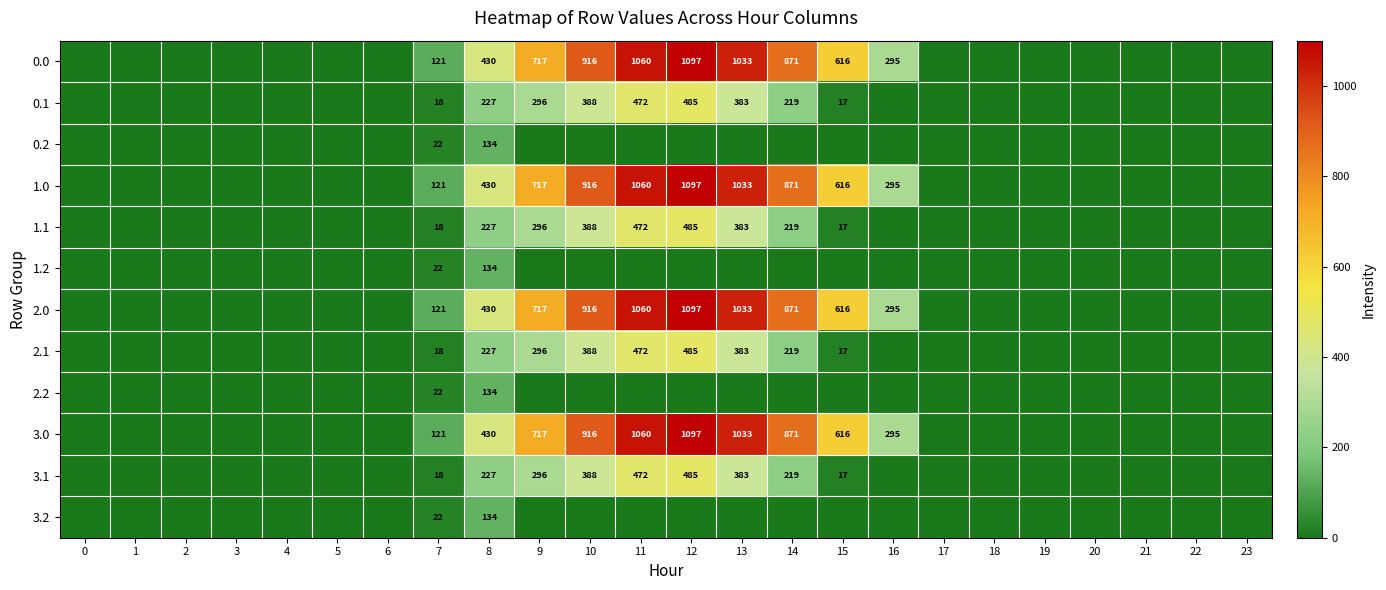

How many categories are shown in the chart?

24